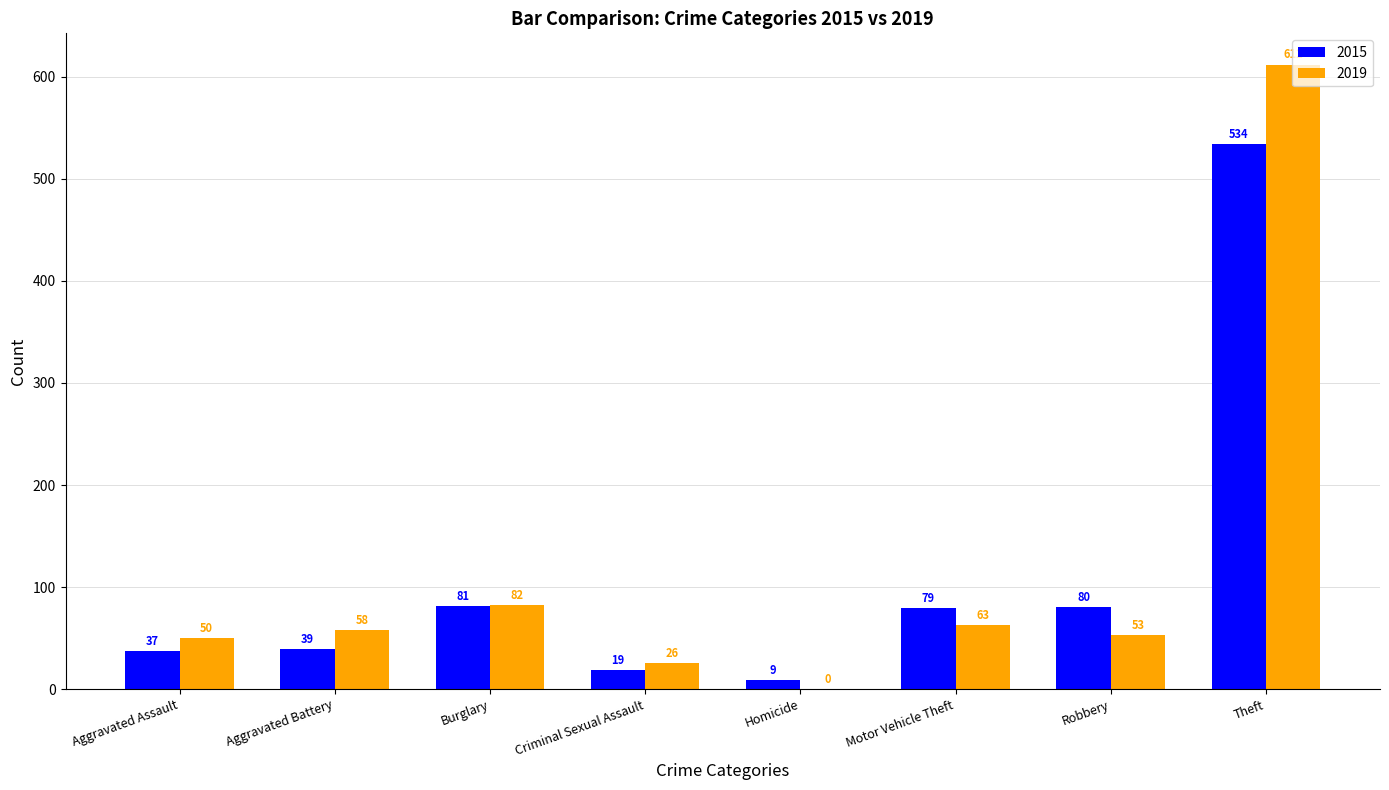

What are all the series names shown in the legend?

2015, 2019